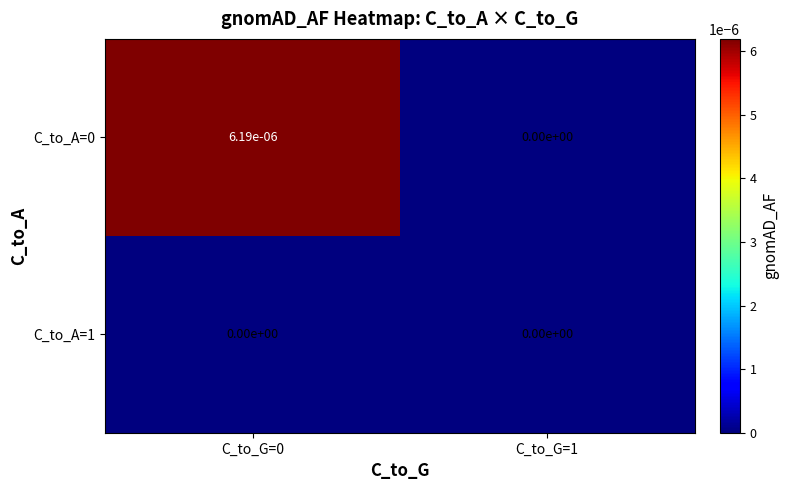

Is it true that C_to_A=1 equals 0.0 at C_to_G=1?

True